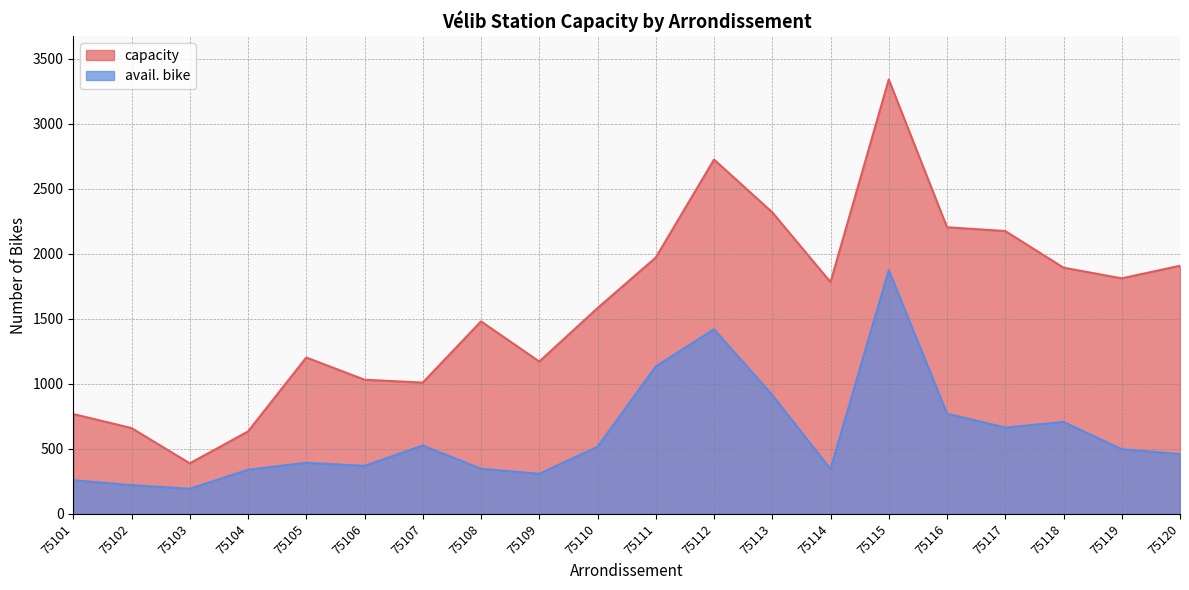

What is the maximum value shown in the chart?

3342